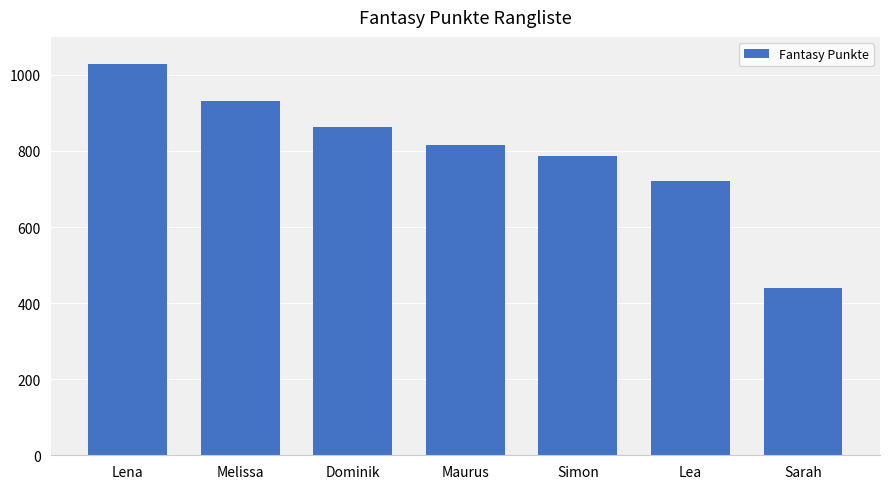

What is the minimum value shown in the chart?

439